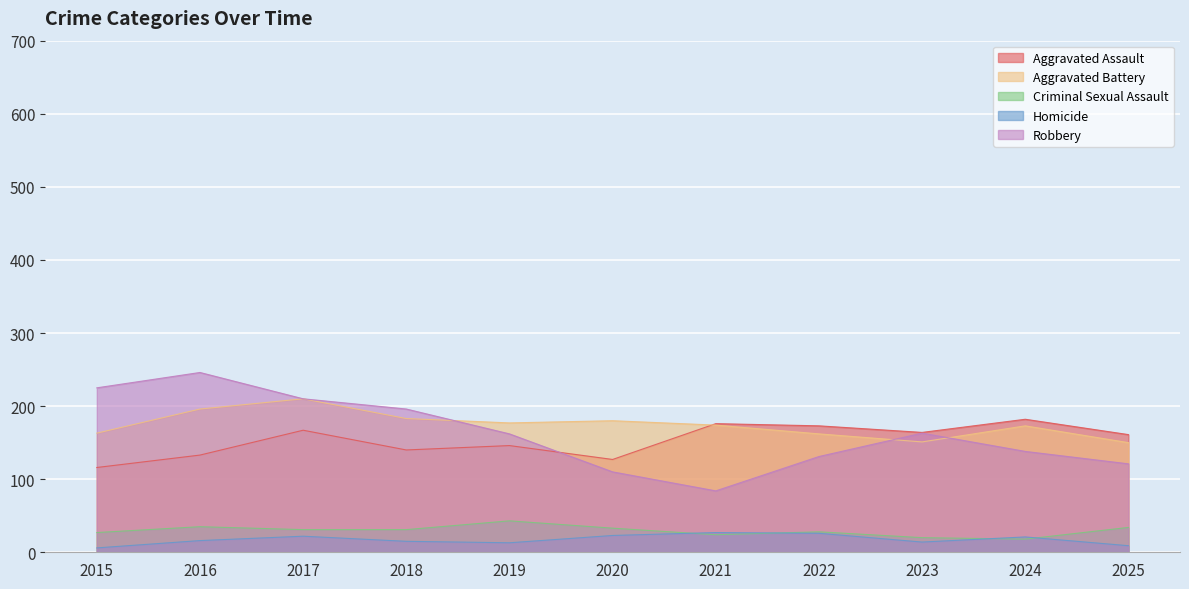

How many values in the Aggravated Battery series are below 174?

5